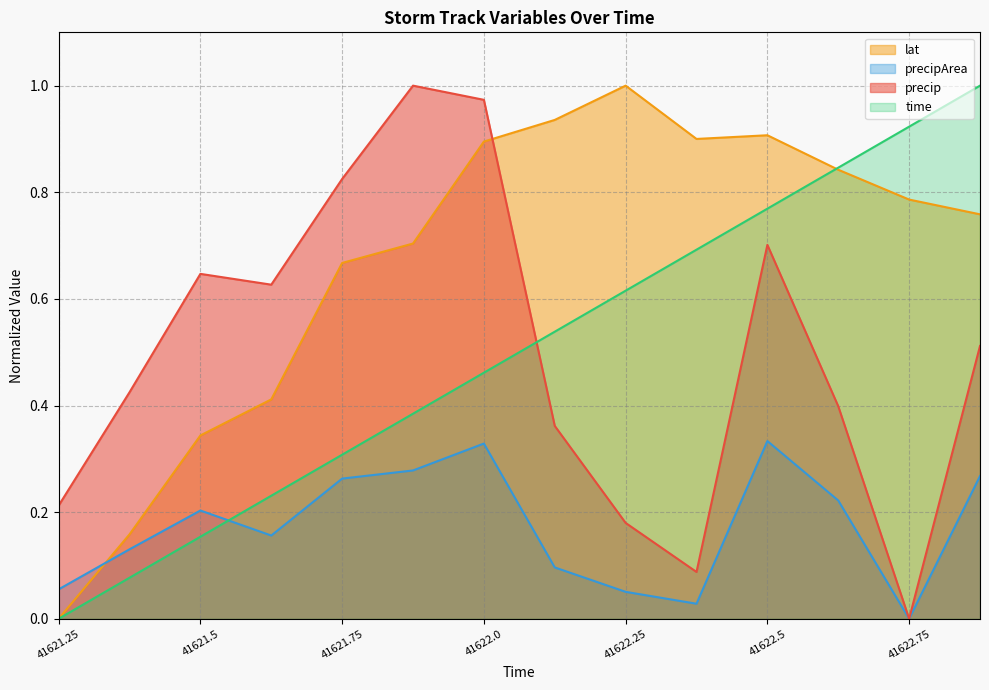

True or false: time and precipArea intersect in this chart.

True